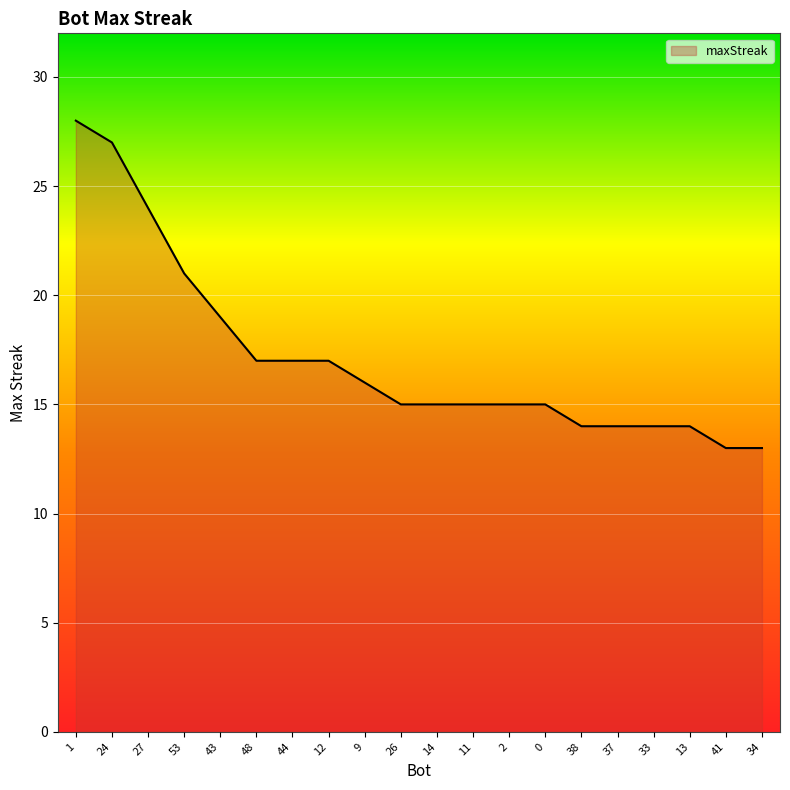

What is the minimum value shown in the chart?

13